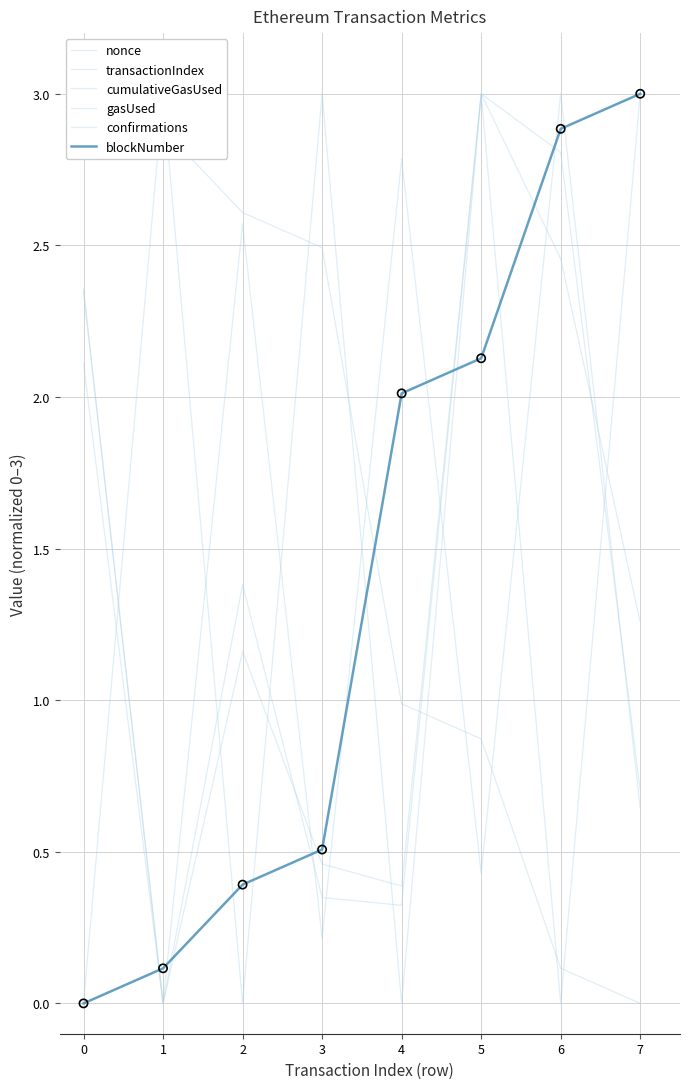

Which series contains the lowest Y value?

nonce